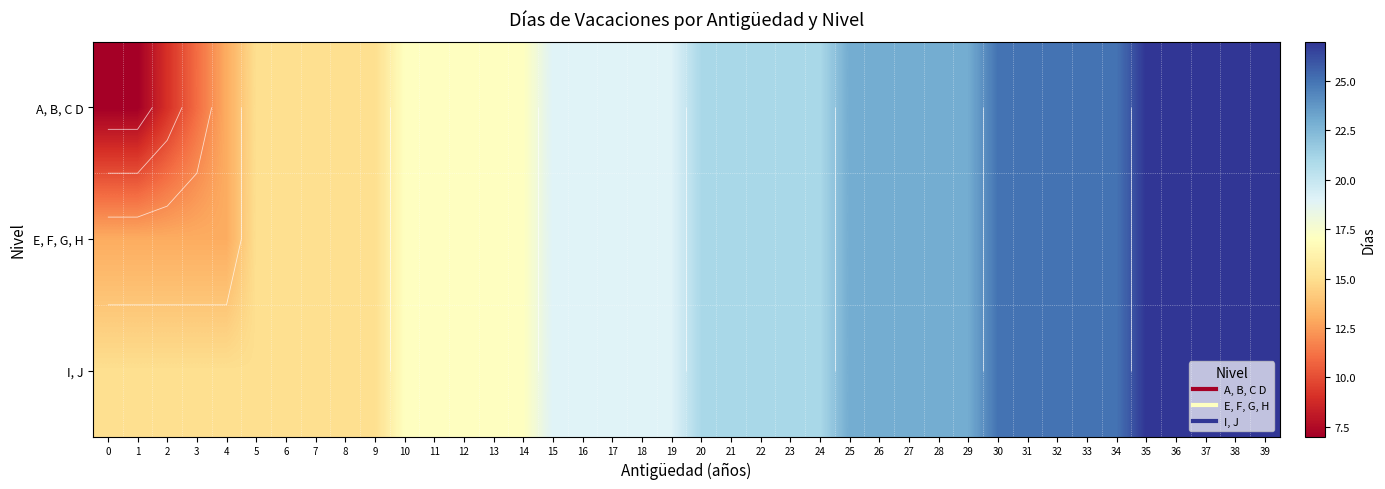

What is the total value across all series at 10?

51